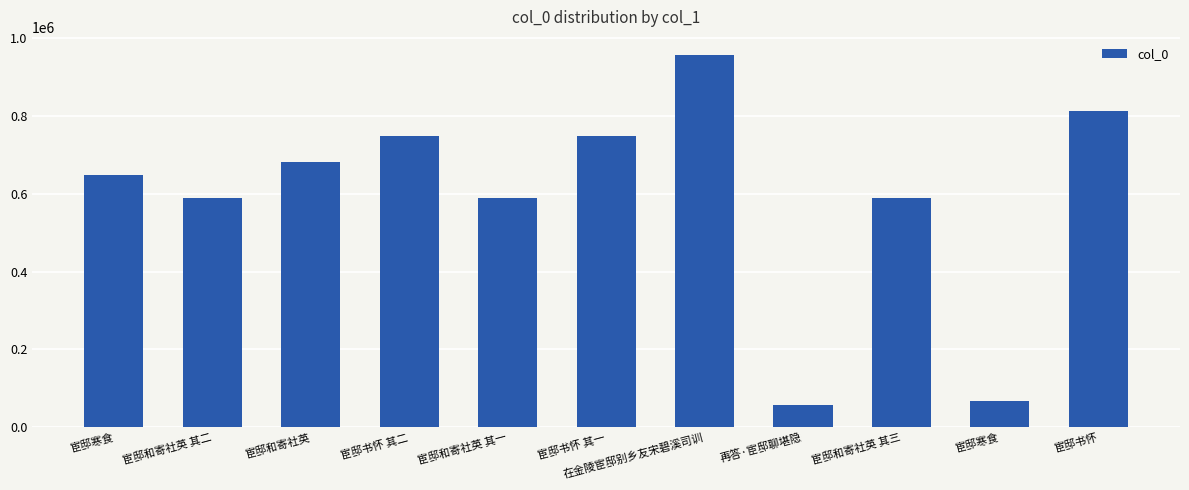

Rank the categories by value from lowest to highest.

再答·宦邸聊堪隐, 宦邸寒食, 宦邸和寄社英 其一, 宦邸和寄社英 其二, 宦邸和寄社英 其三, 宦邸寒食, 宦邸和寄社英, 宦邸书怀 其一, 宦邸书怀 其二, 宦邸书怀, 在金陵宦邸别乡友宋碧溪司训